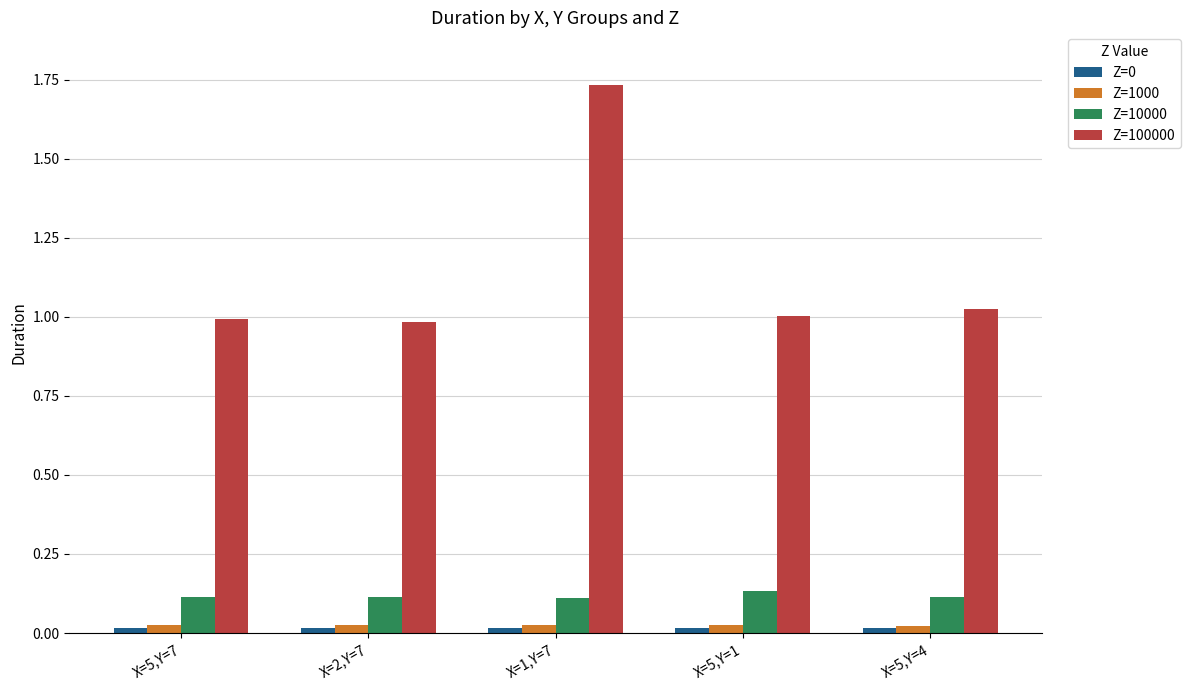

How many bars are there in total?

20